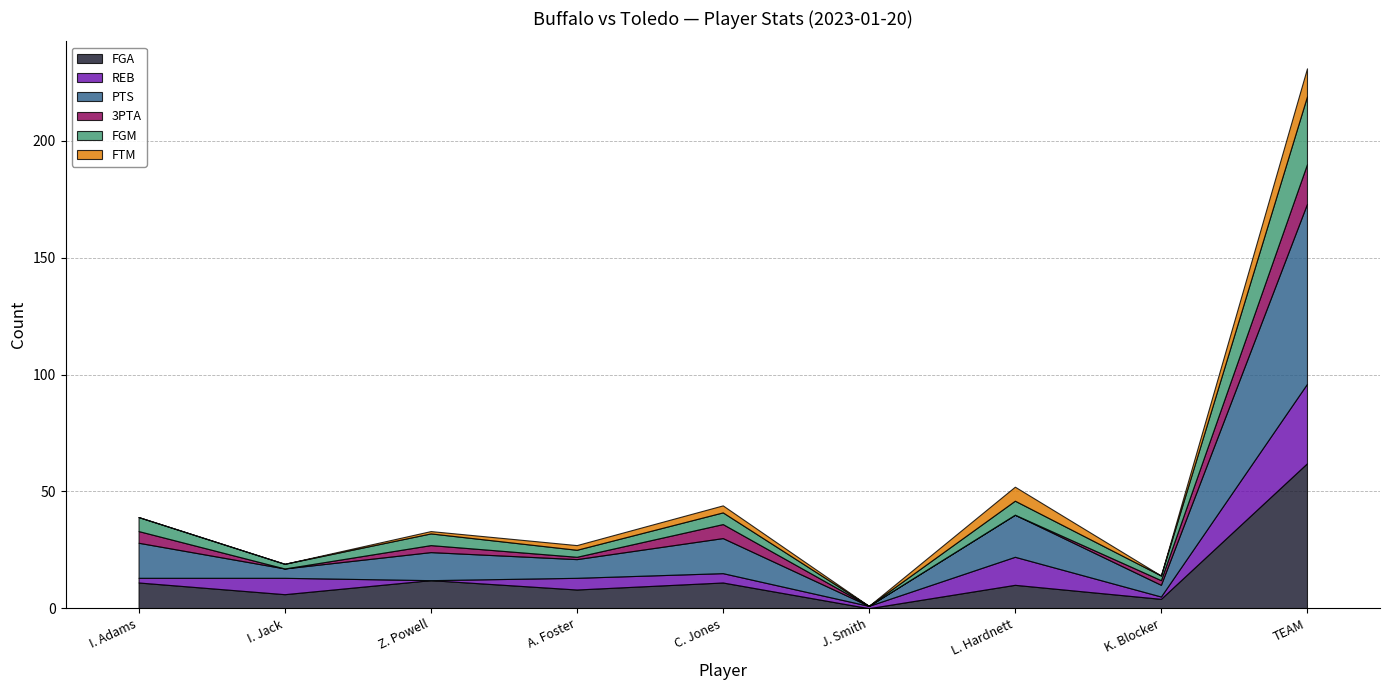

Is it true that 3PTA equals 17 at TEAM?

True